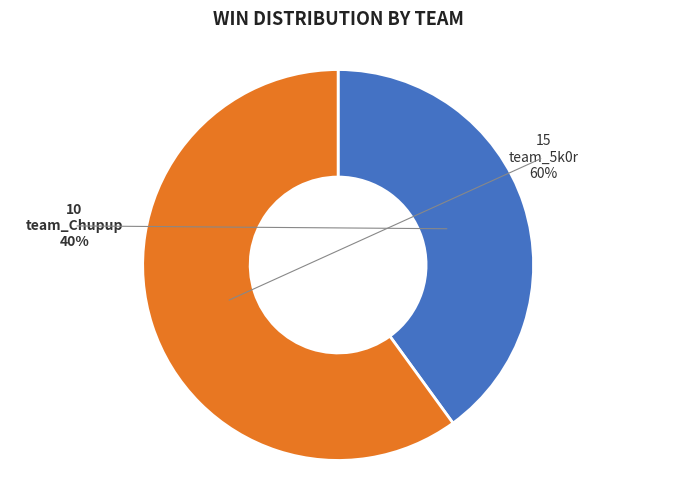

Is team_5k0r the majority of the pie?

Yes